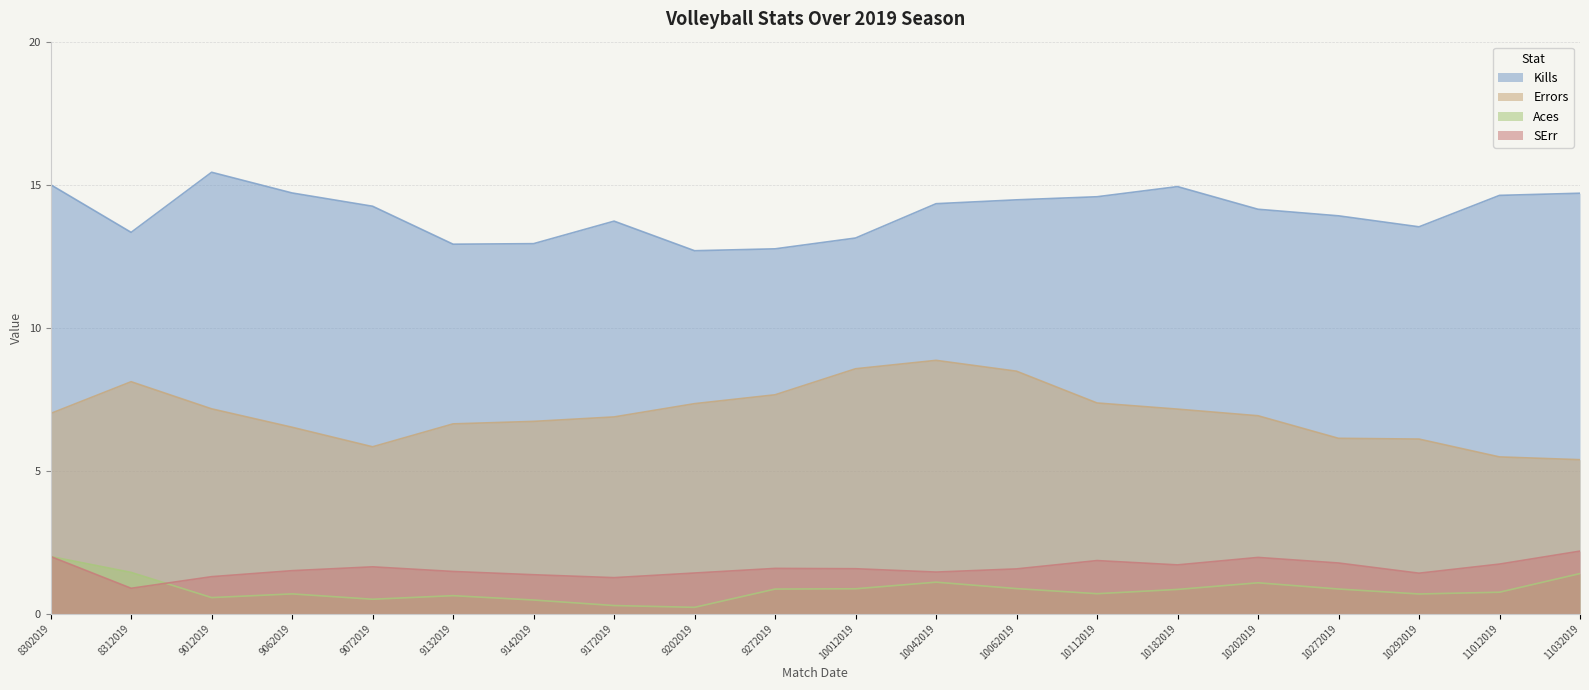

What is the total value across all series at 10112019?

24.5